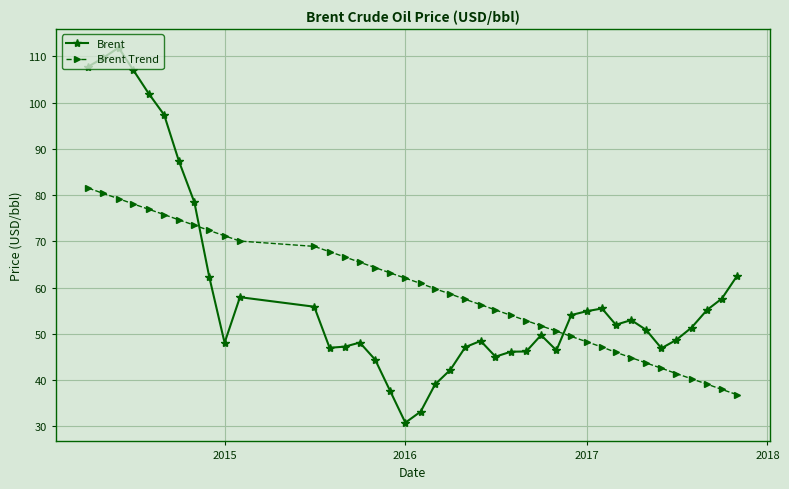

At how many categories does at least one series exceed 89?

6